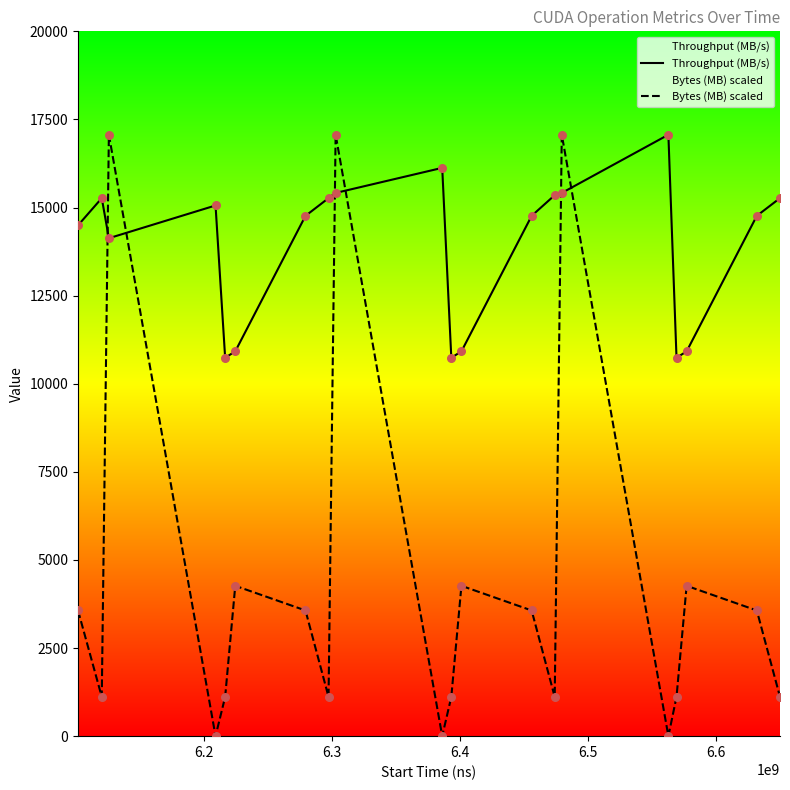

What are all the series names shown in the legend?

Throughput (MB/s), Bytes (MB) scaled